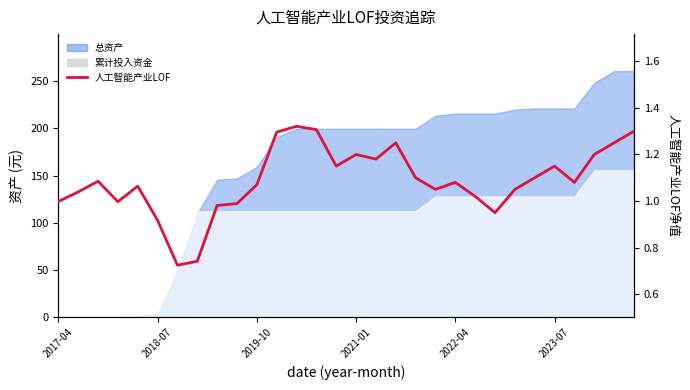

What is the sum of the values at 8 and 14?

2.1